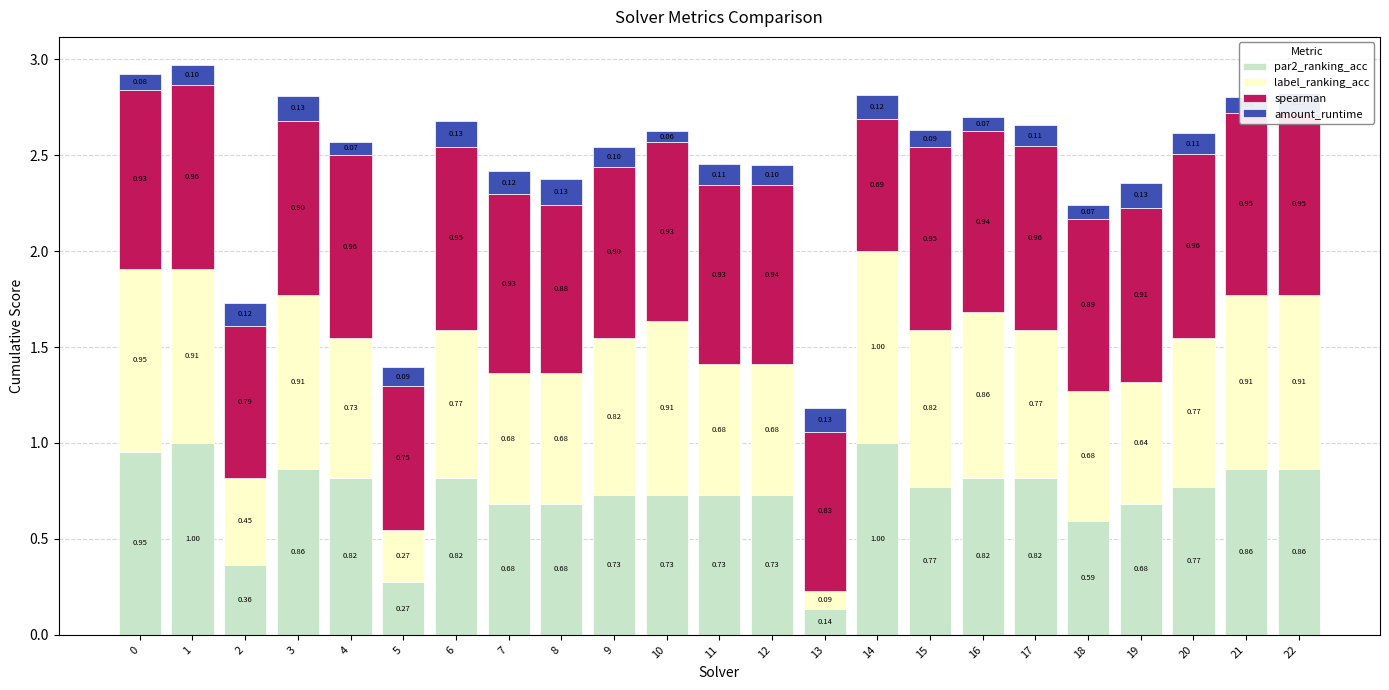

The par2_ranking_acc series shows 0.3 at 4. True or false?

False